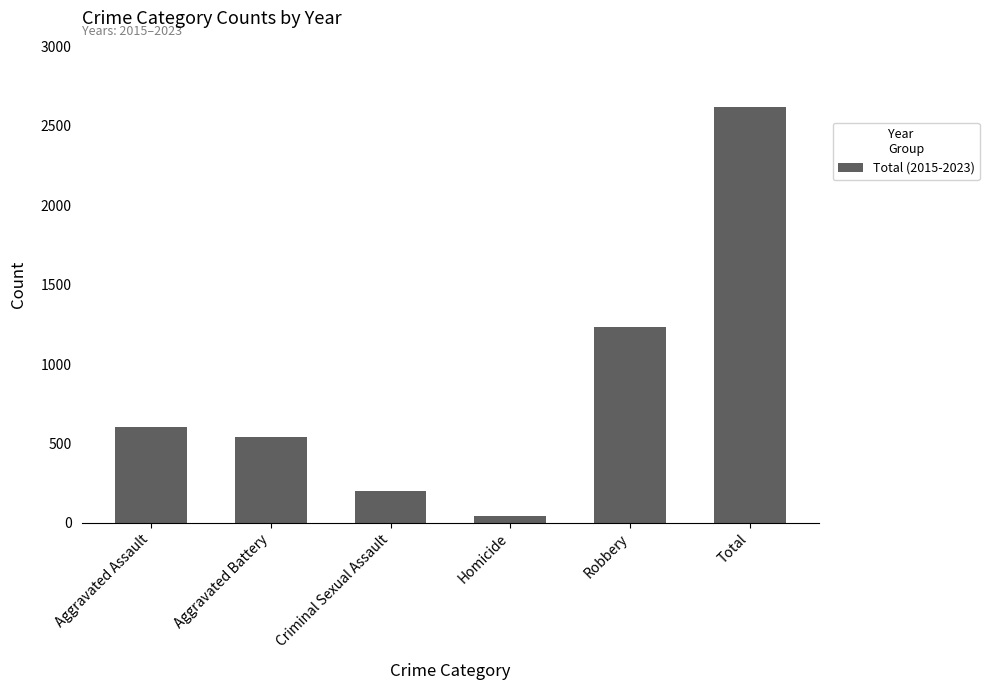

What is the difference between the maximum and second lowest values?

2417